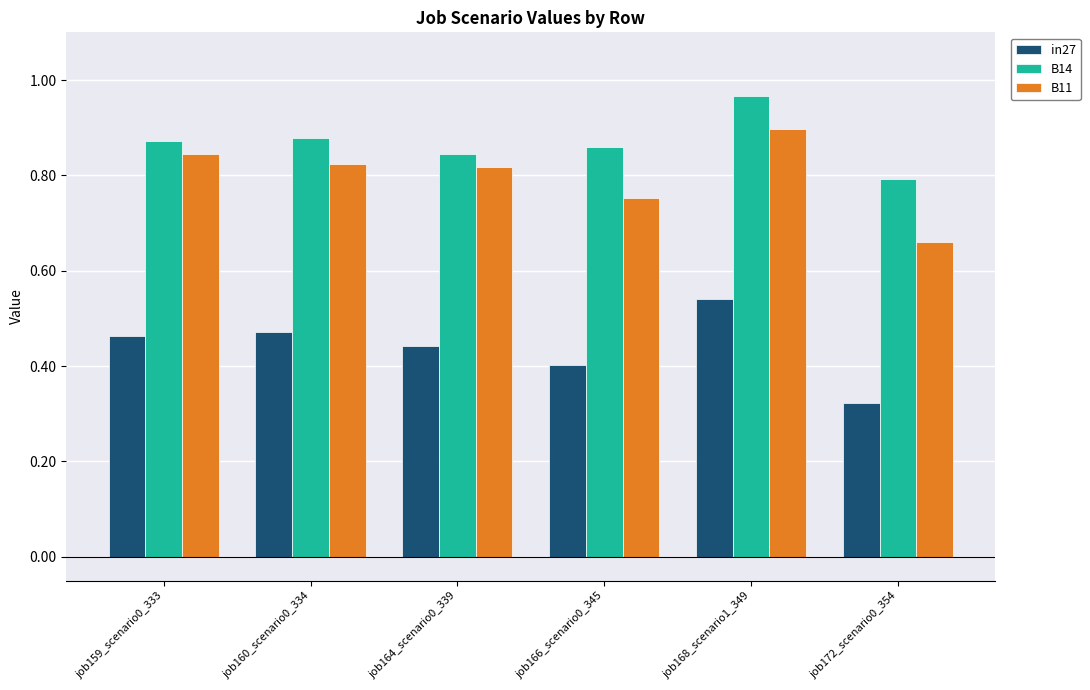

How many distinct data groups are displayed?

3